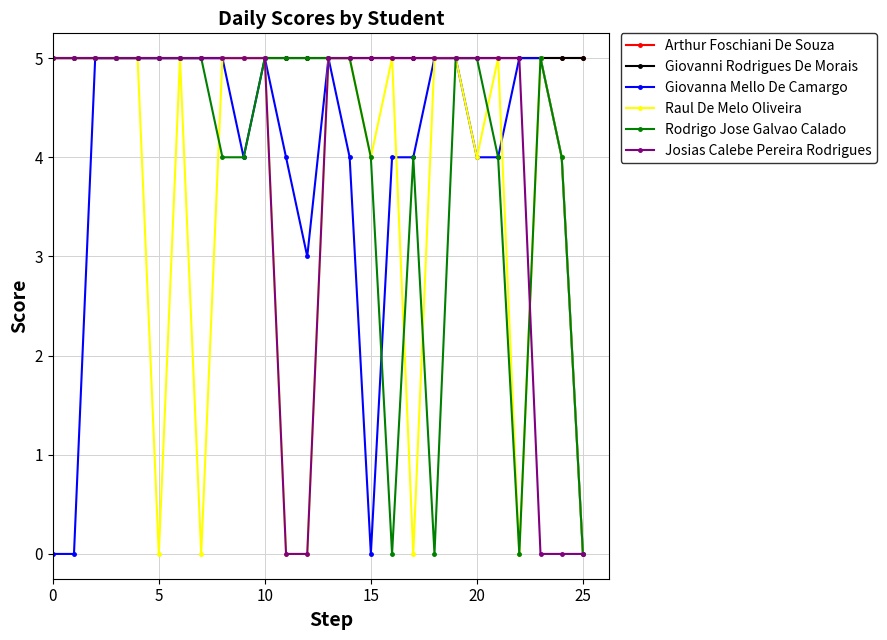

Reading left to right, transcribe all the data shown in this chart.

Arthur Foschiani De Souza: 5	5	5	5	5	5	5	5	5	5	5	5	5	5	5	5	5	5	5	5	5	5	5	5	5	5
Giovanni Rodrigues De Morais: 5	5	5	5	5	5	5	5	5	5	5	5	5	5	5	5	5	5	5	5	5	5	5	5	5	5
Giovanna Mello De Camargo: 0	0	5	5	5	5	5	5	5	4	5	4	3	5	4	0	4	4	5	5	4	4	5	5	4	0
Raul De Melo Oliveira: 5	5	5	5	5	0	5	0	5	5	5	0	0	5	5	4	5	0	5	5	4	5	0	5	4	0
Rodrigo Jose Galvao Calado: 5	5	5	5	5	5	5	5	4	4	5	5	5	5	5	4	0	4	0	5	5	4	0	5	4	0
Josias Calebe Pereira Rodrigues: 5	5	5	5	5	5	5	5	5	5	5	0	0	5	5	5	5	5	5	5	5	5	5	0	0	0